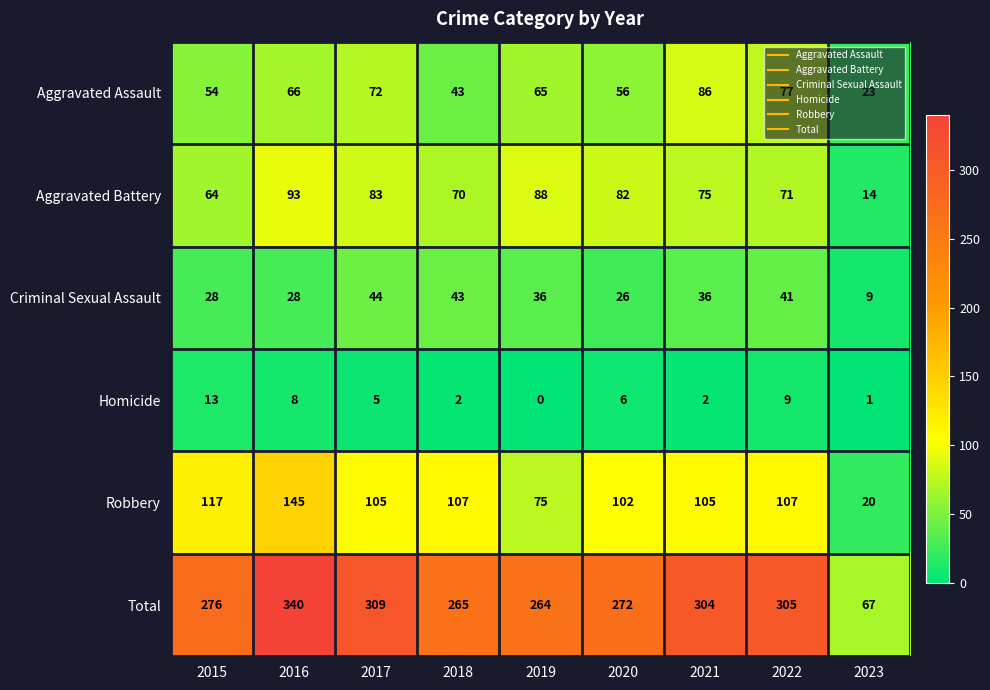

What is the average value of the Total series?

267